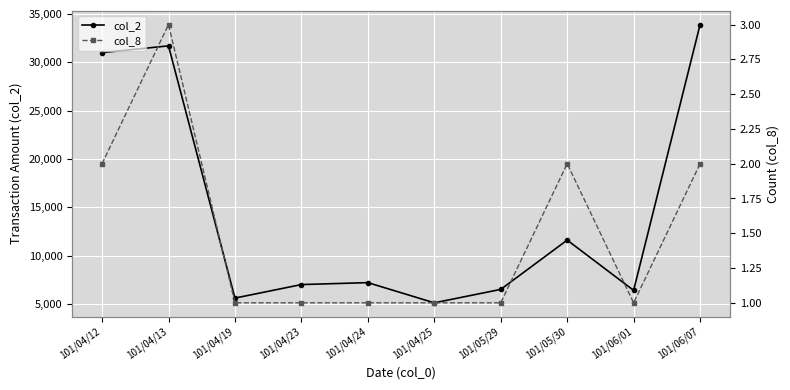

What is the sum of the col_2 values at 101/04/19 and 101/04/23?

12600